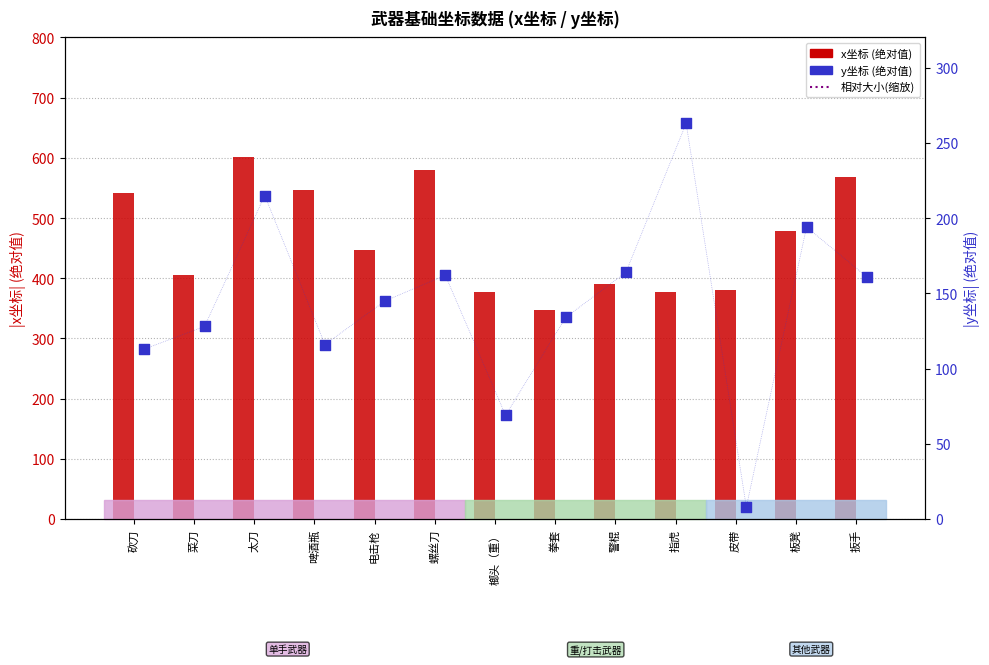

Is the value of 相对大小(缩放) at 太刀 greater than the value of y坐标 at 榔头（重）?

Yes